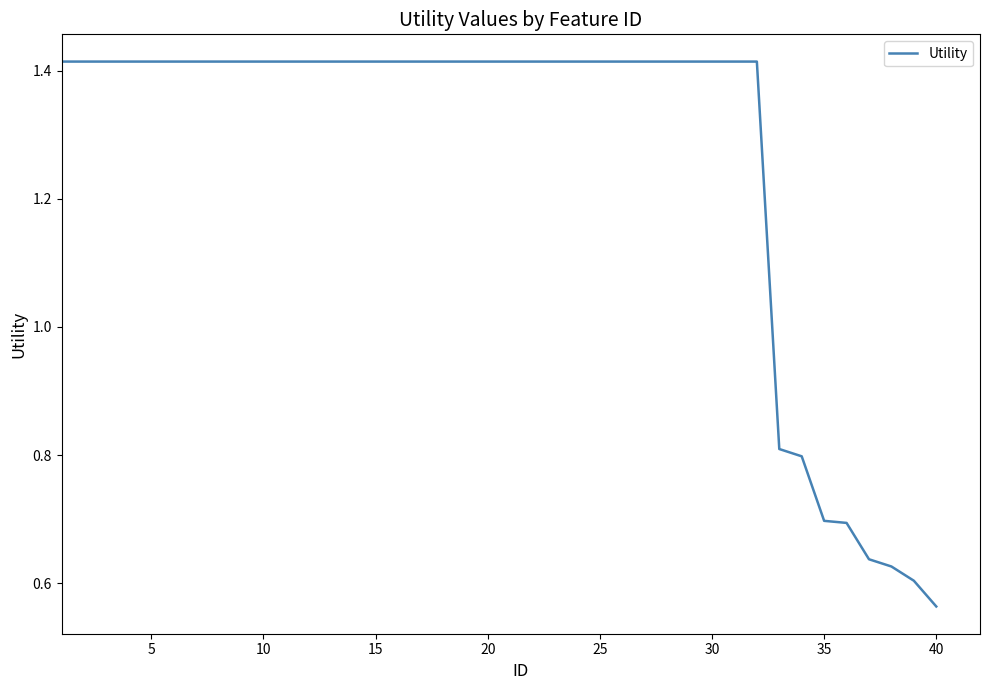

What is the difference between the maximum and minimum values?

0.9